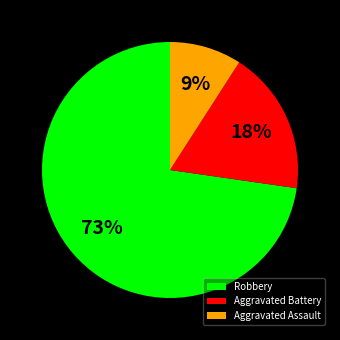

The Aggravated Assault slice represents 24% of the pie. True or false?

False